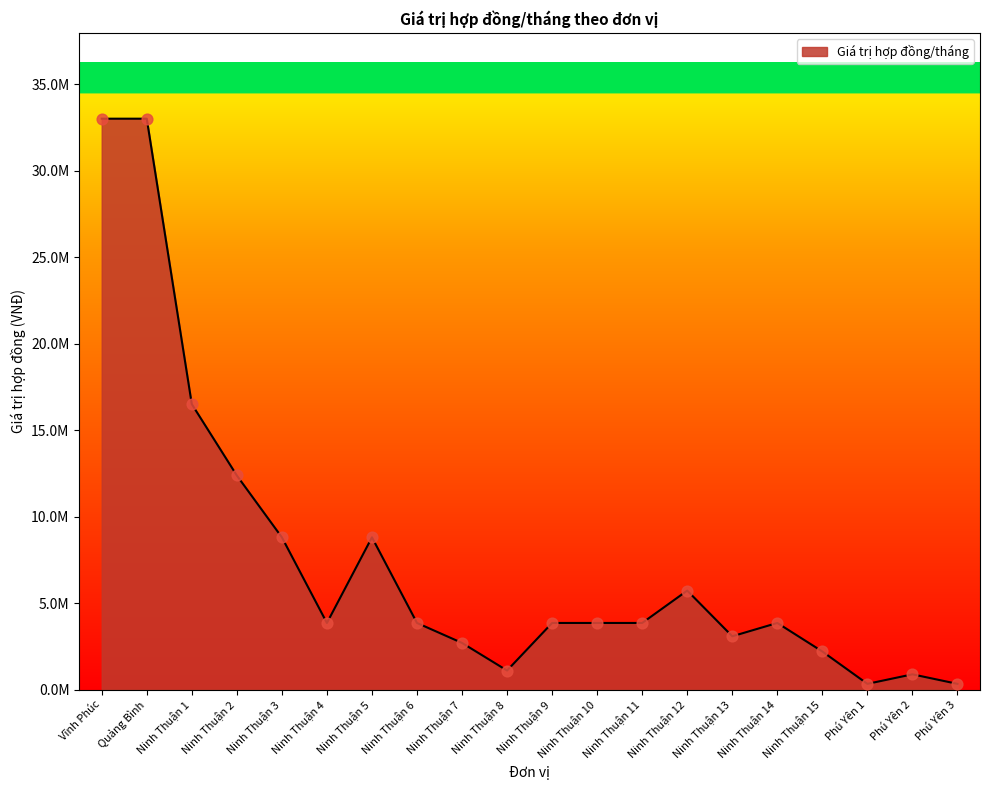

What is the change in value from Ninh Thuận 1 to Ninh Thuận 12?

-10780000